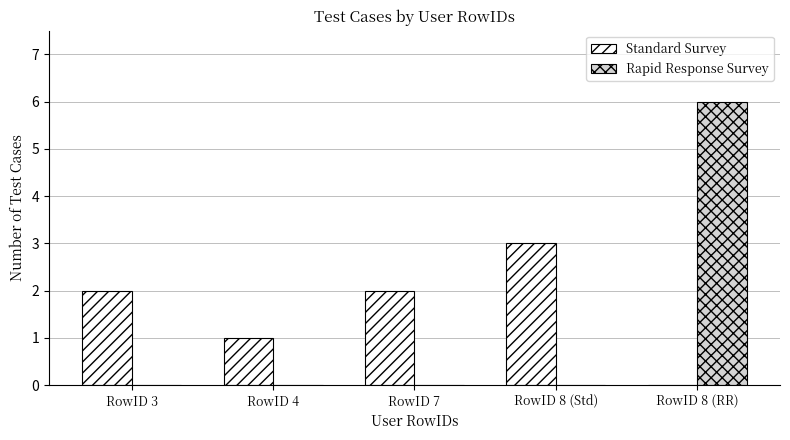

Which series changed the most between RowID 3 and RowID 4?

Standard Survey